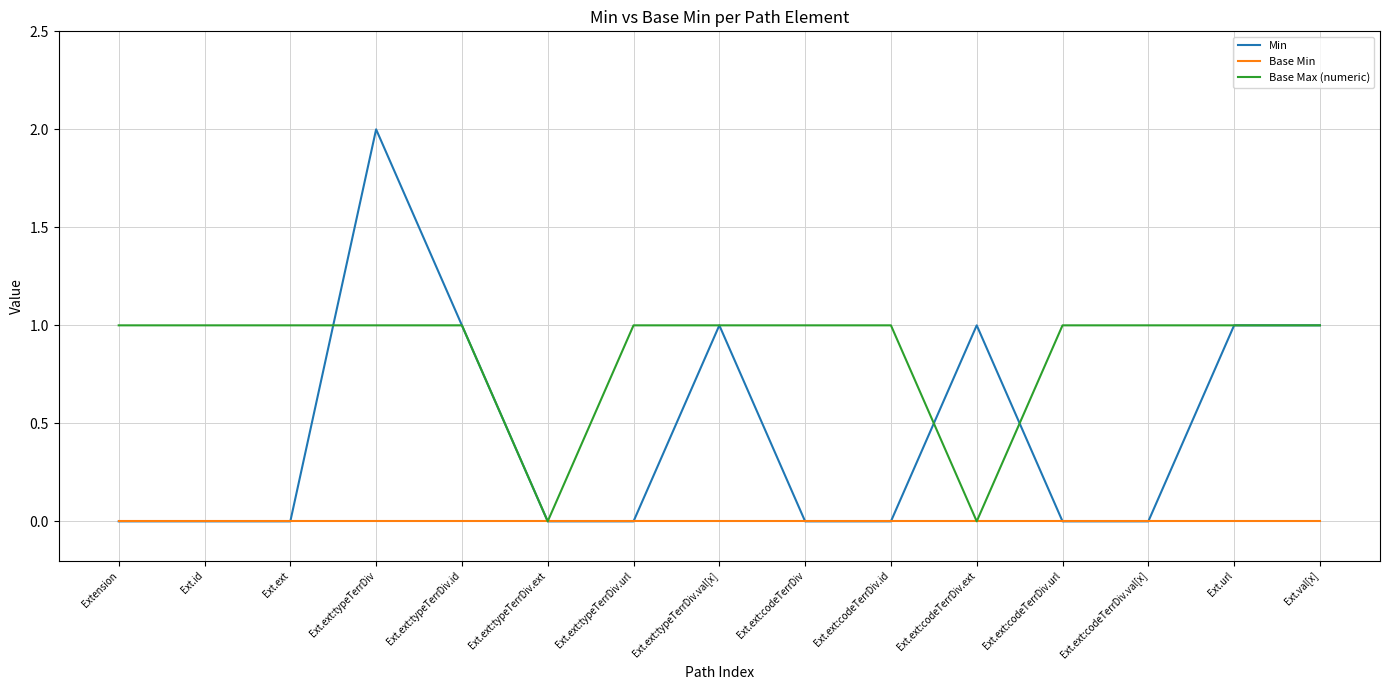

What is the spread (max minus min) of values at Ext.url?

1